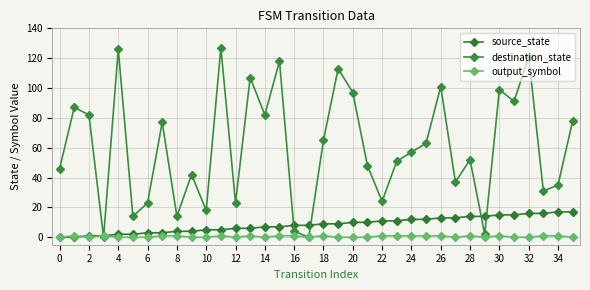

Rank the series by their maximum value, from highest to lowest.

destination_state, source_state, output_symbol